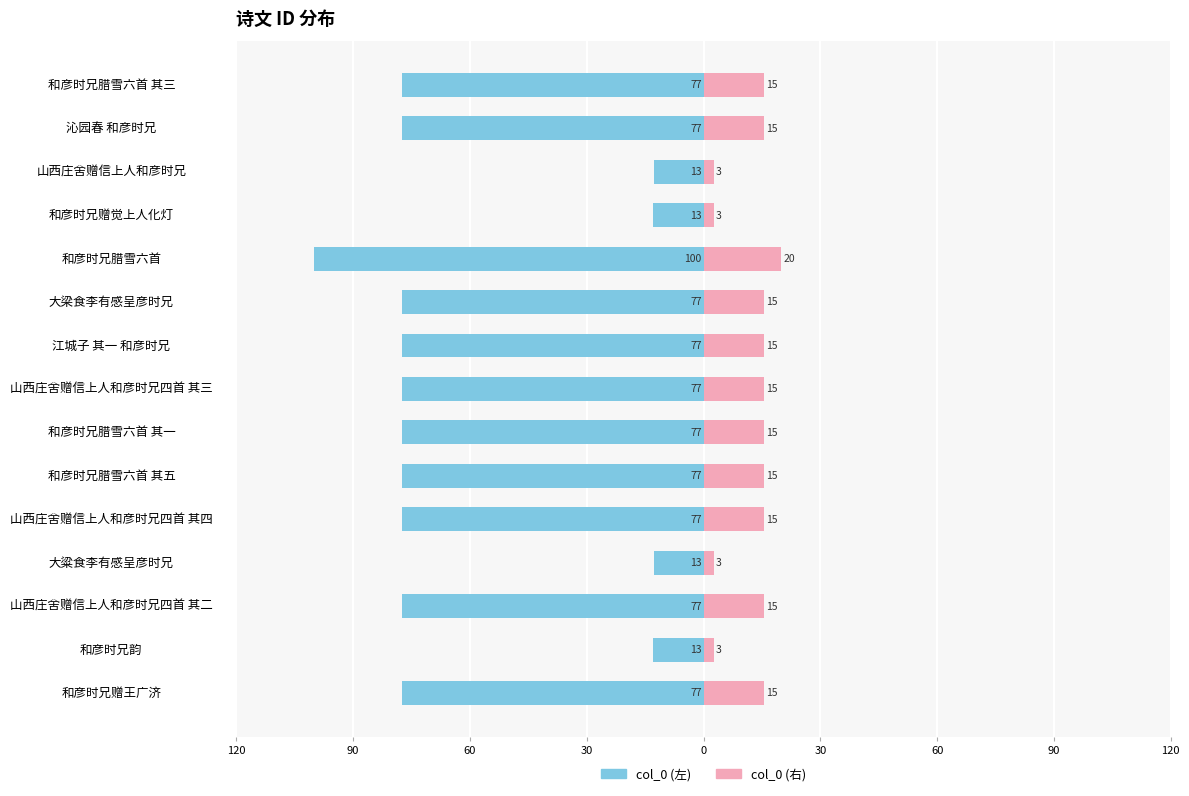

Which series has the widest spread of values?

col_0 (左)